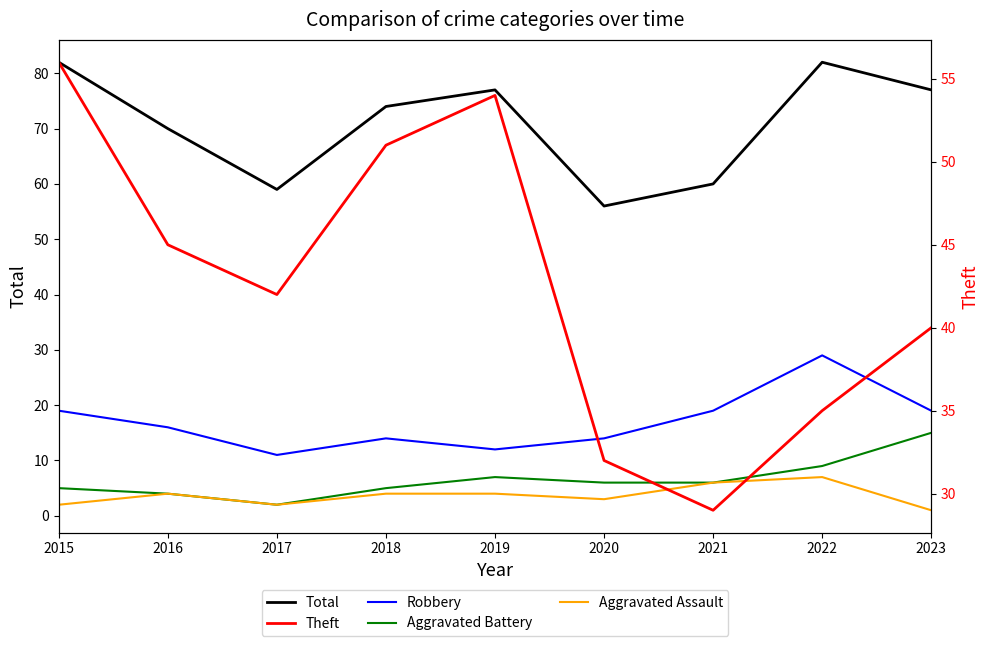

What is the value of the Aggravated Assault point at the 5th from the left?

4